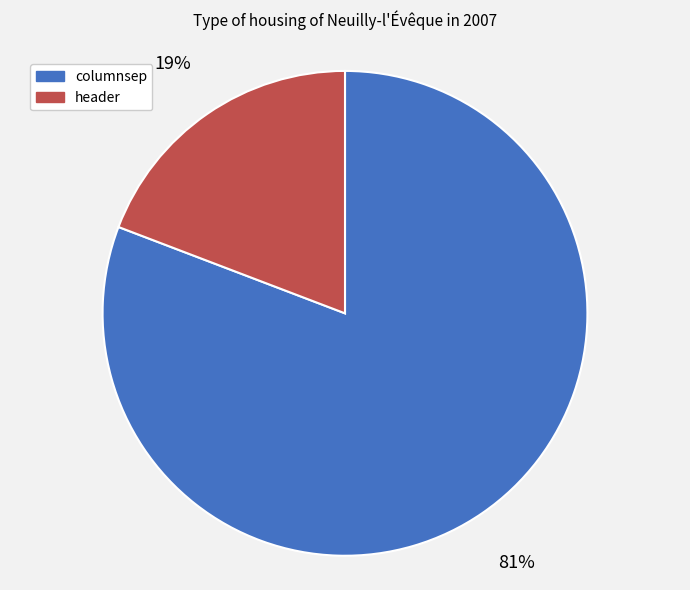

How many slices are in this pie chart?

2